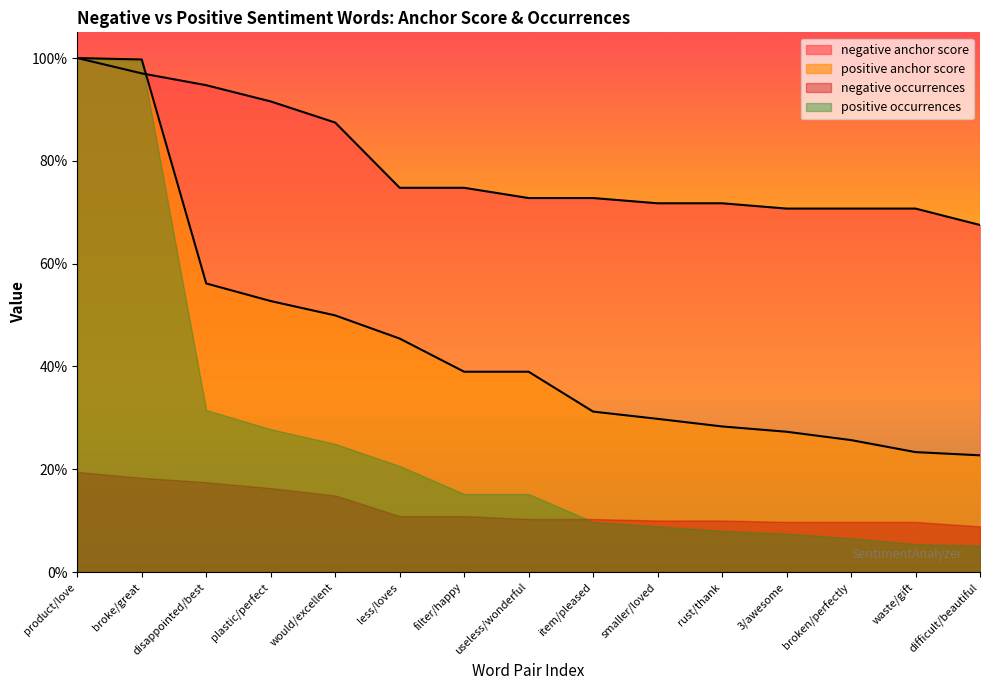

Is the value of negative anchor score at disappointed/best greater than the value of positive anchor score at disappointed/best?

Yes